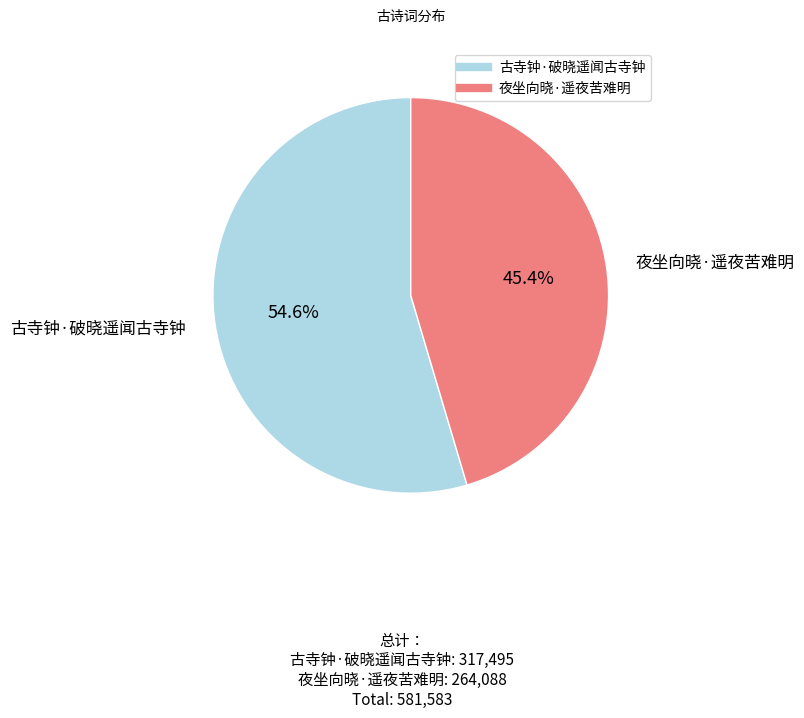

To the nearest percent, what is the average slice percentage?

50%